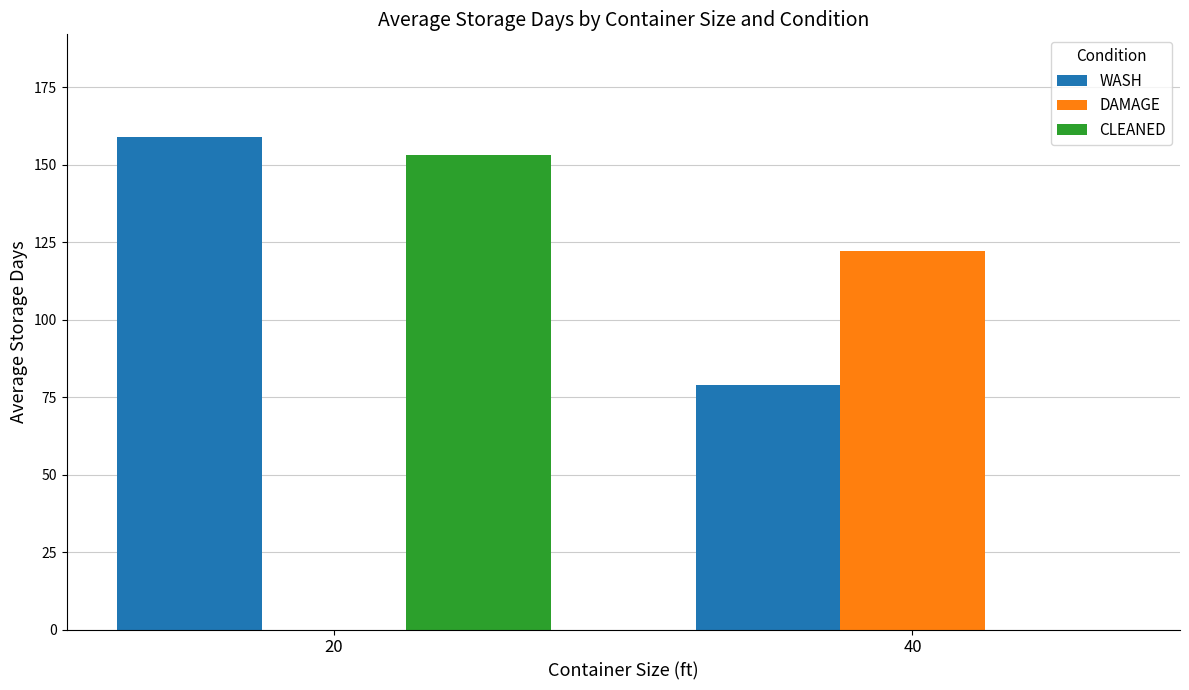

Which series changed the most between 20 and 40?

CLEANED